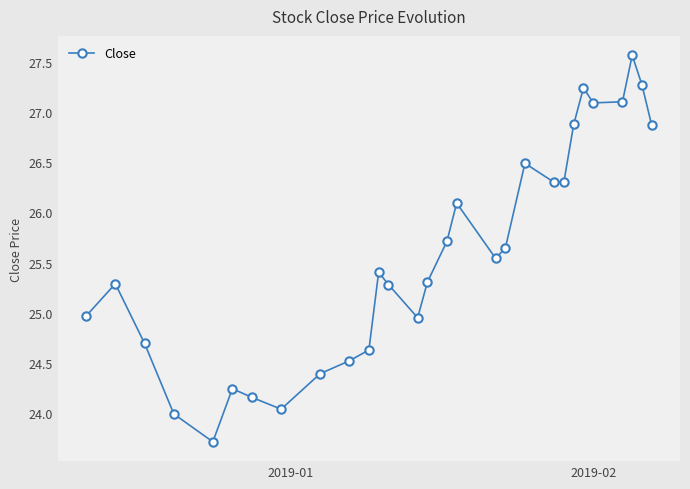

What is the value of the 17th point from the left?

26.1